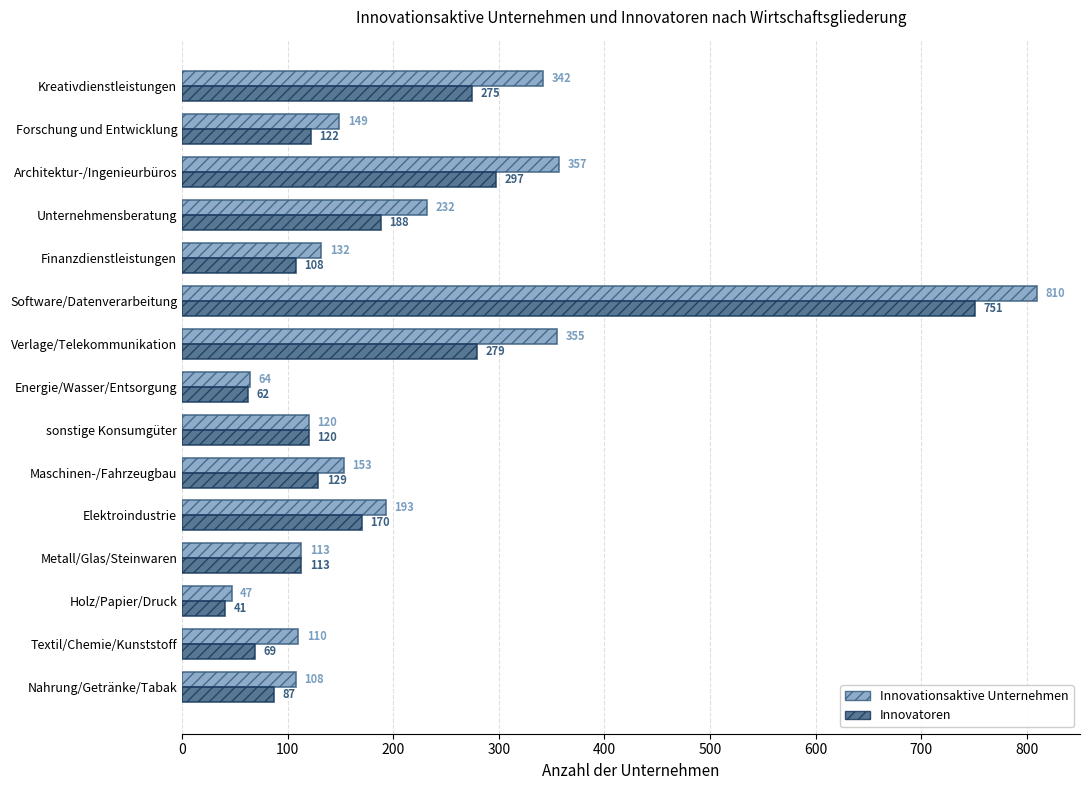

What is the difference between the second highest and minimum values in the Innovatoren series?

256